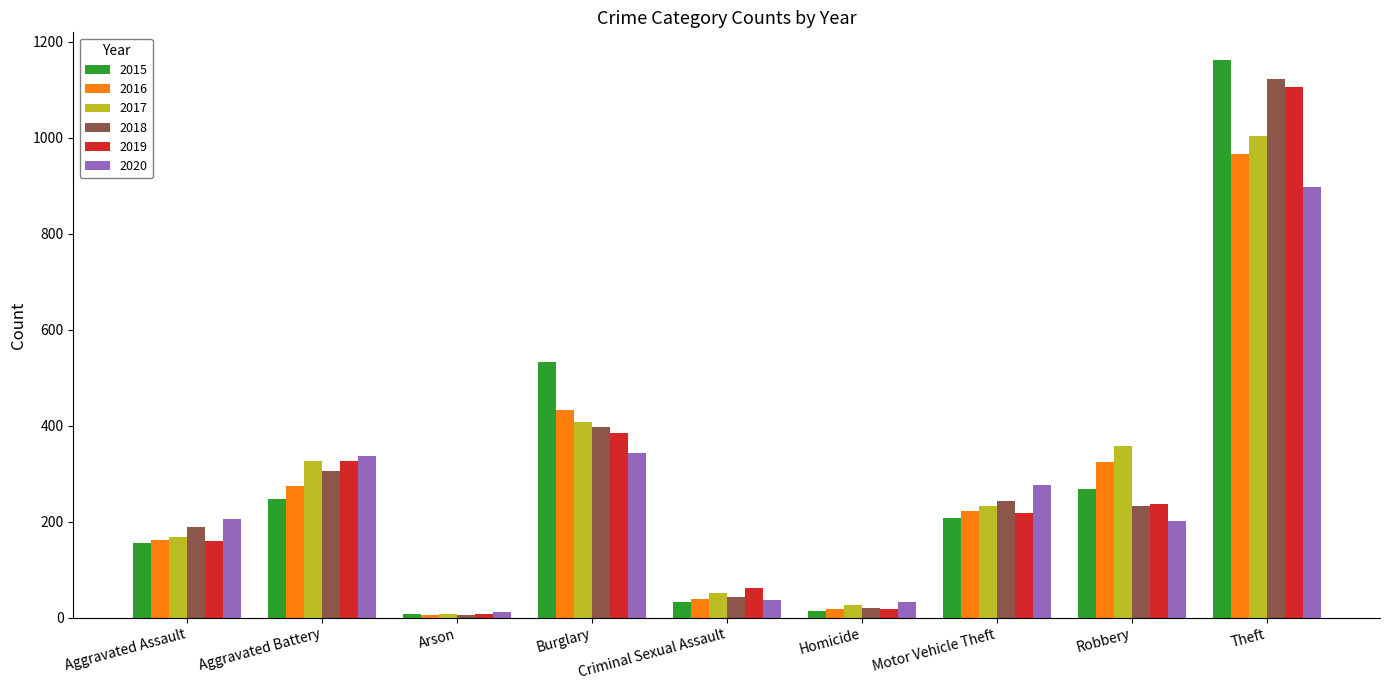

What is the maximum value shown in the chart?

1162